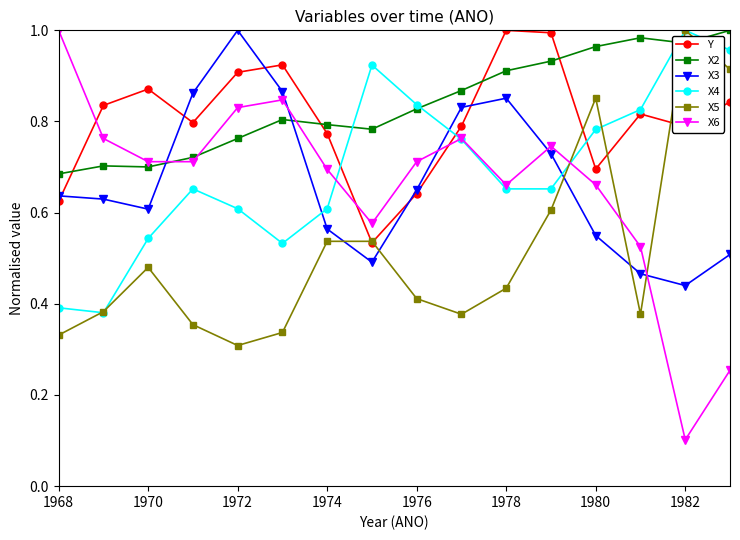

How many times do X2 and X6 cross each other?

3